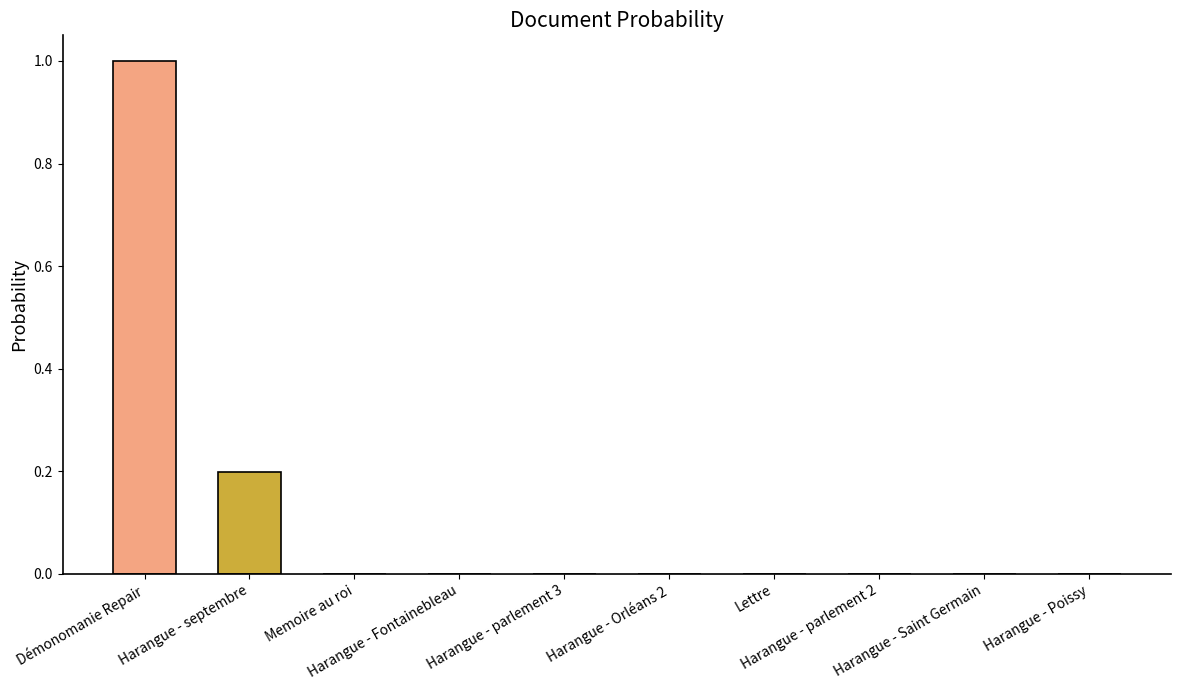

What is the maximum value shown in the chart?

1.0